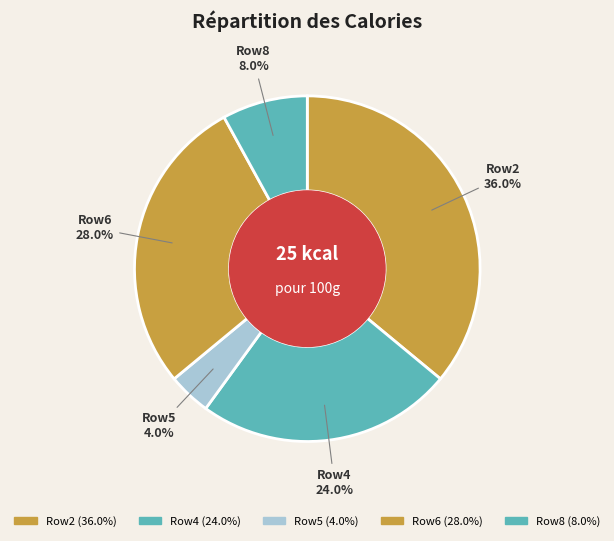

Is there a majority slice in this chart?

No